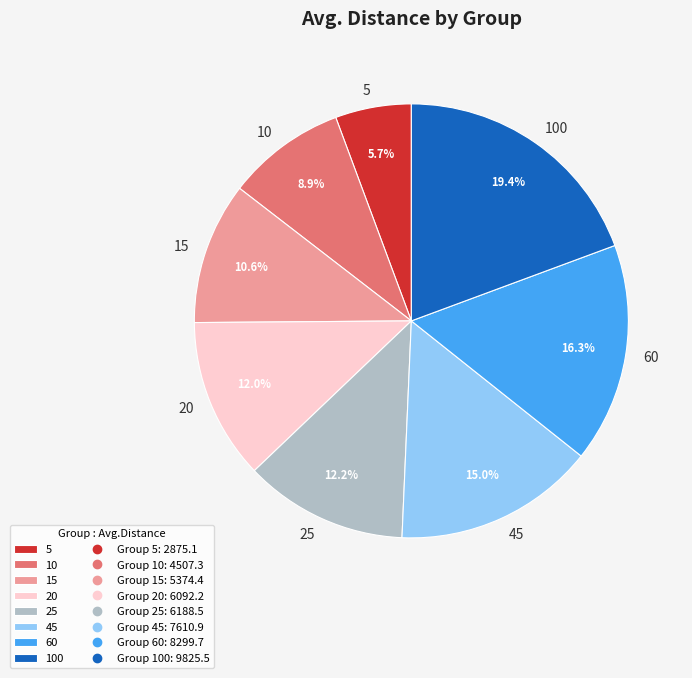

The 20 slice represents 22% of the pie. True or false?

False